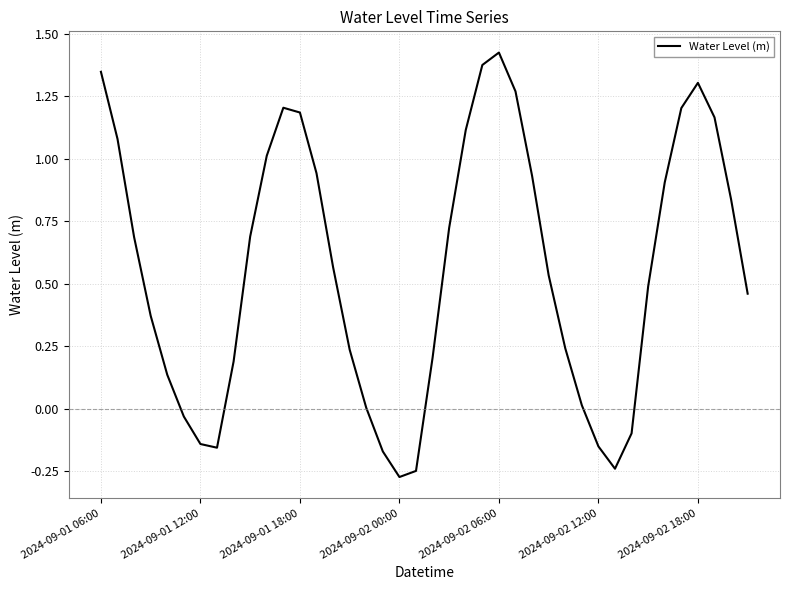

Which label corresponds to the largest value in the chart?

2024-09-02 06:00